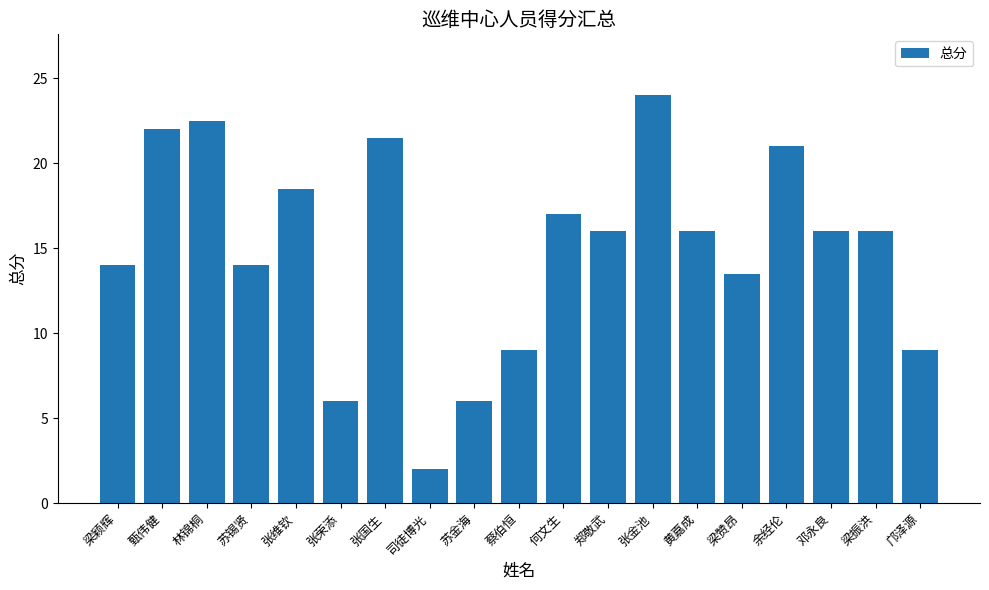

What is the maximum value shown in the chart?

24.0